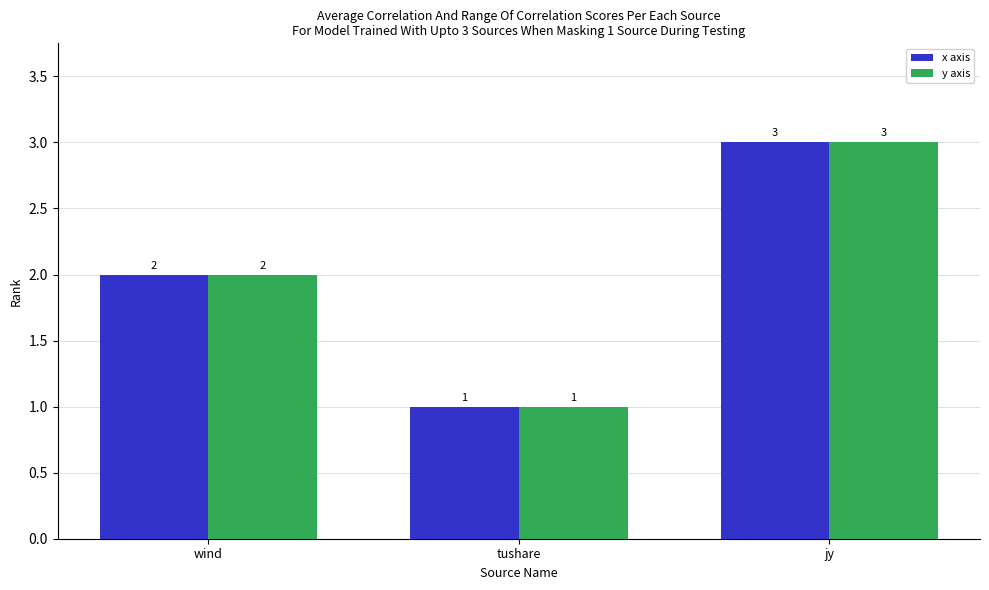

What is the maximum value for y axis?

3